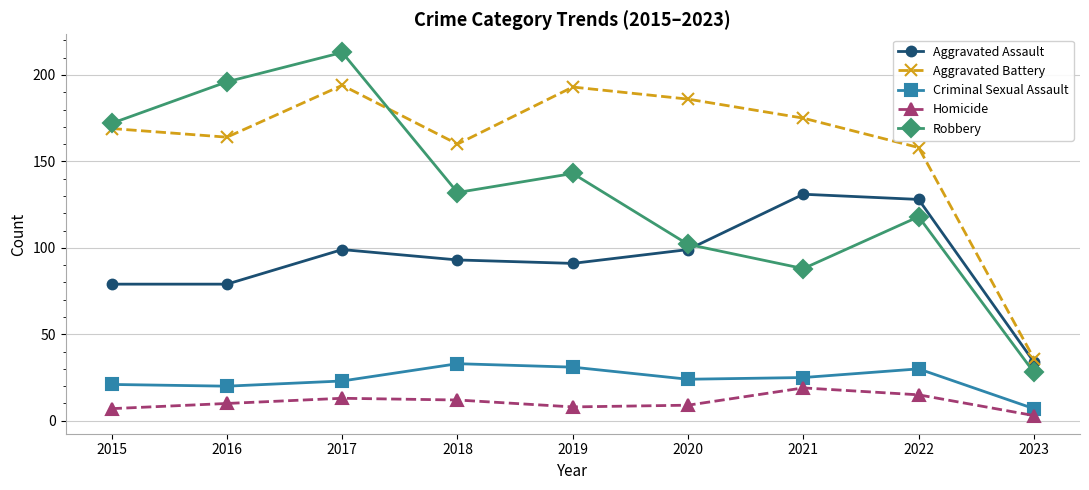

Which series changed the most between 2017 and 2019?

Robbery